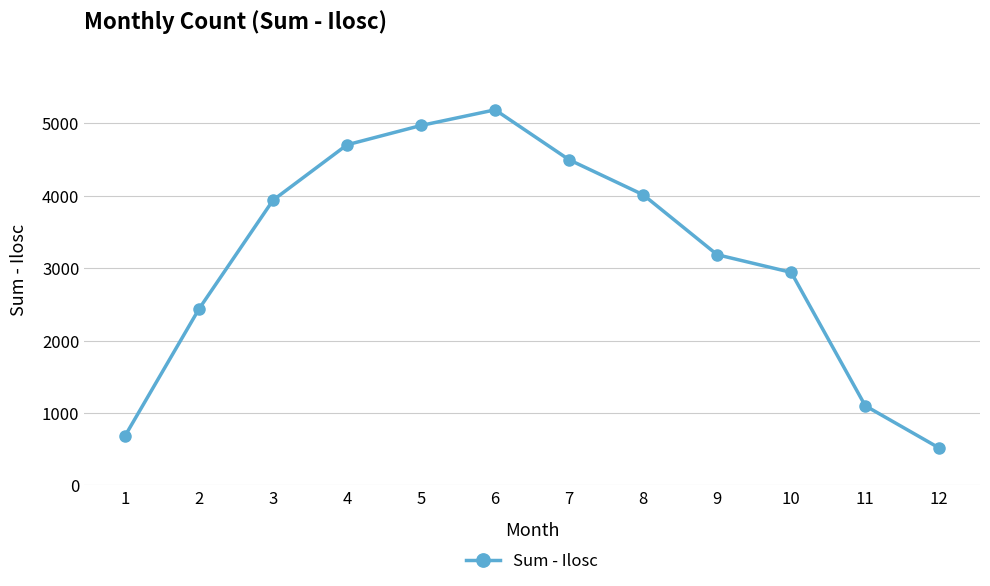

What is the approximate value at 10, to the nearest 10?

2940